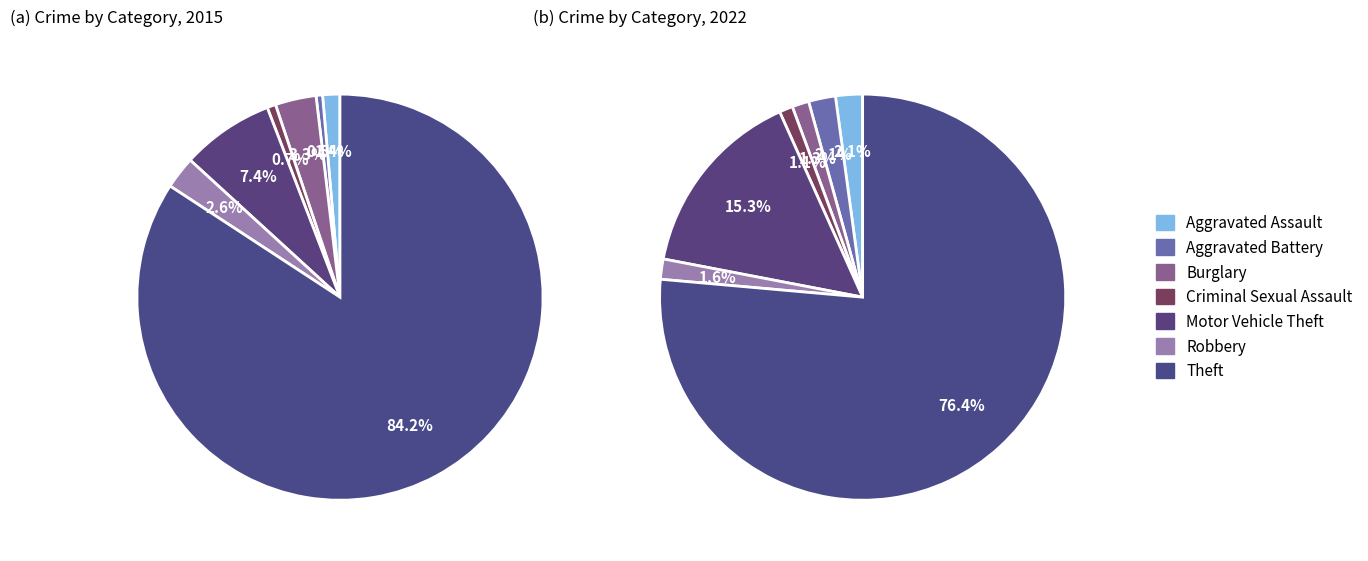

Is Theft the majority of the pie?

Yes